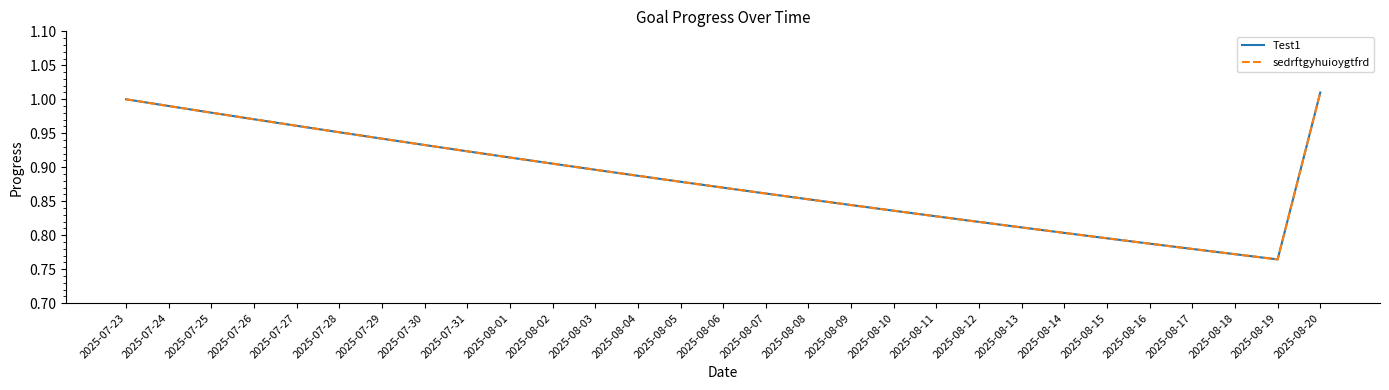

What is the label of the 2nd point from the right?

2025-08-19